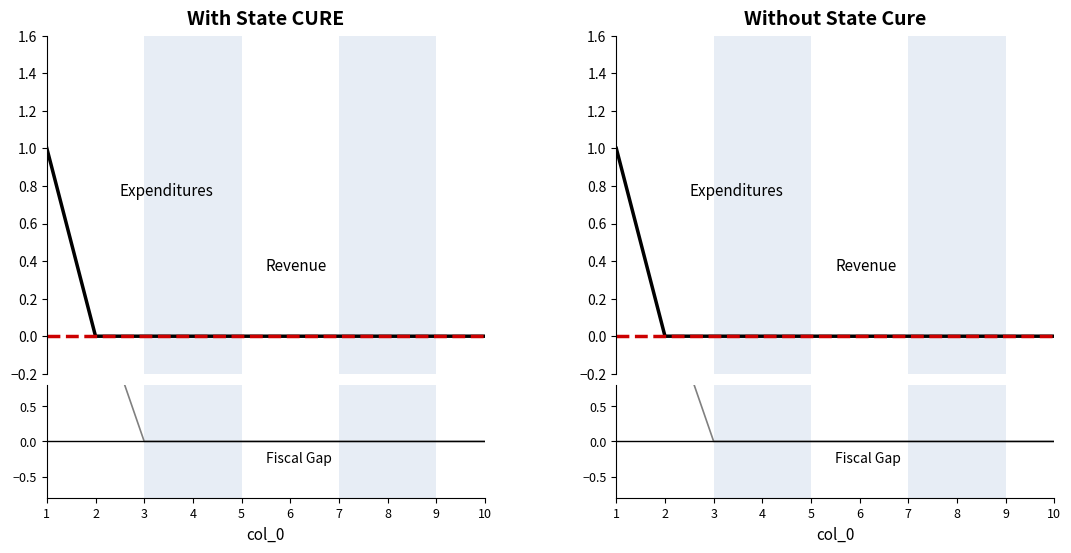

How many lines are shown in the chart?

3